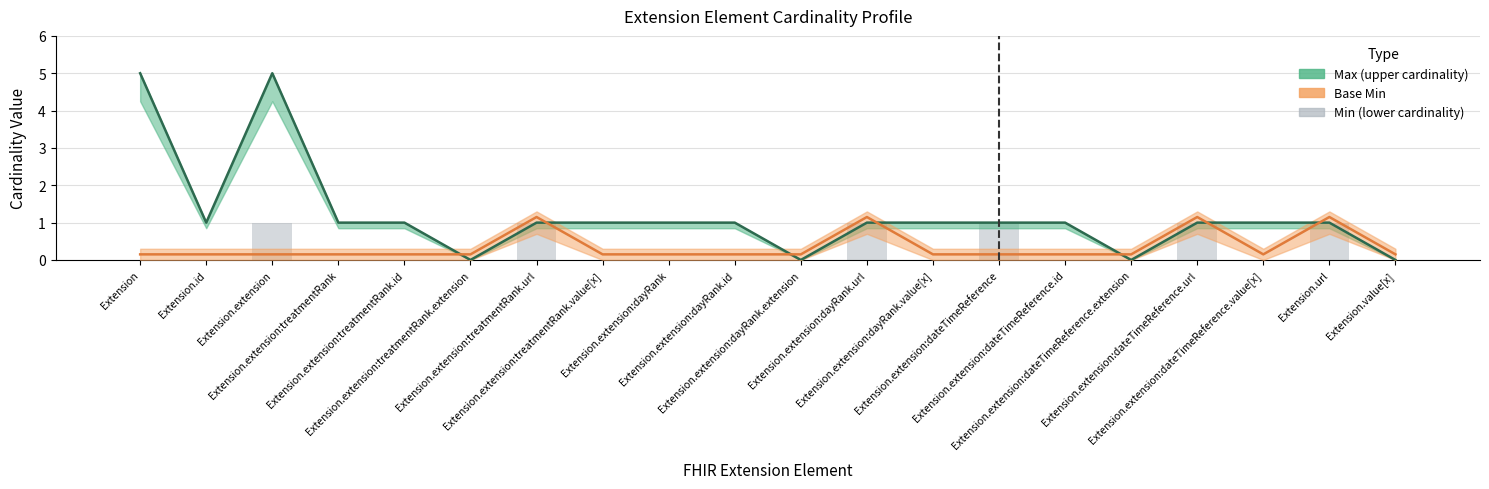

Reading right to left, extract all data points from this chart.

Extension.value[x]=0	Extension.url=1	Extension.extension:dateTimeReference.value[x]=0	Extension.extension:dateTimeReference.url=1	Extension.extension:dateTimeReference.extension=0	Extension.extension:dateTimeReference.id=0	Extension.extension:dateTimeReference=1	Extension.extension:dayRank.value[x]=0	Extension.extension:dayRank.url=1	Extension.extension:dayRank.extension=0	Extension.extension:dayRank.id=0	Extension.extension:dayRank=0	Extension.extension:treatmentRank.value[x]=0	Extension.extension:treatmentRank.url=1	Extension.extension:treatmentRank.extension=0	Extension.extension:treatmentRank.id=0	Extension.extension:treatmentRank=0	Extension.extension=1	Extension.id=0	Extension=0